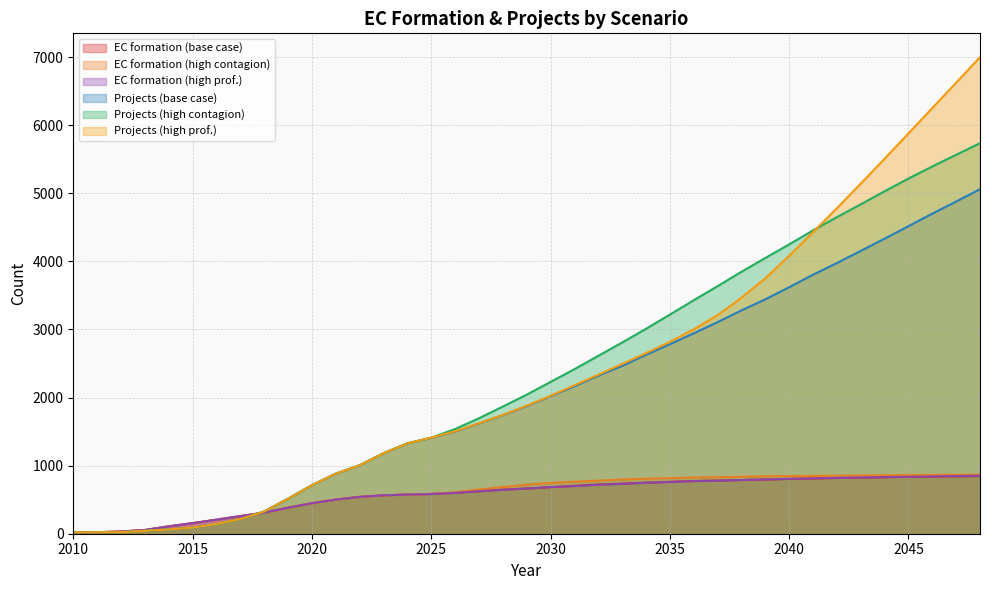

Which label corresponds to the smallest value in the chart?

2010